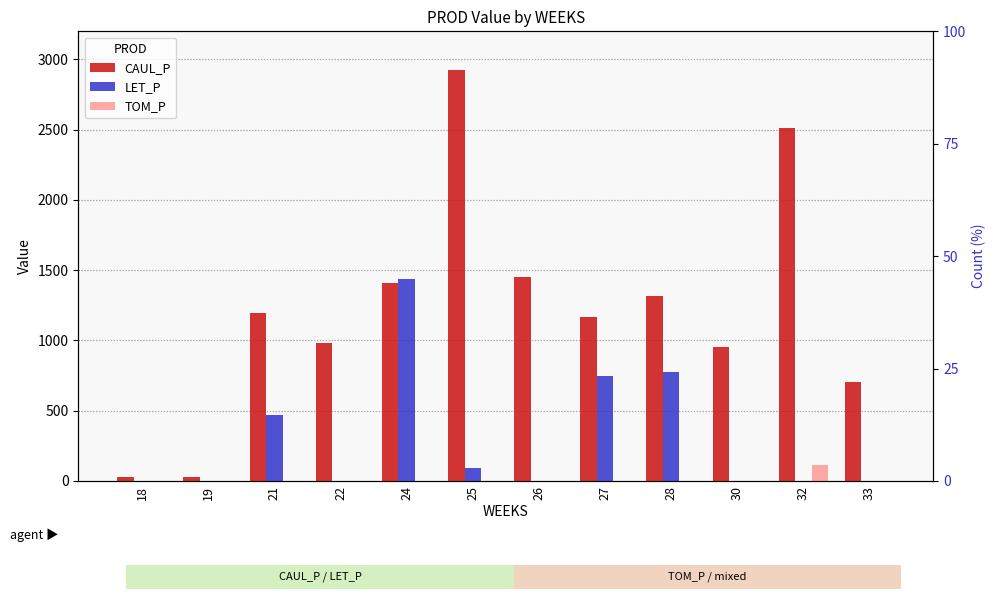

Reading left to right, transcribe all the data shown in this chart.

CAUL_P: 29.1	25.4	1198.4	978.5	1405.9	2921.6	1450.6	1169.8	1315.9	952.2	2508.8	700.7
LET_P: 0.0	0.0	470.9	0.0	1436.4	92.2	0.0	748.0	778.3	0.0	0.0	0.0
TOM_P: 0.0	0.0	0.0	0.0	0.0	0.0	0.0	0.0	0.0	0.0	116.1	0.0